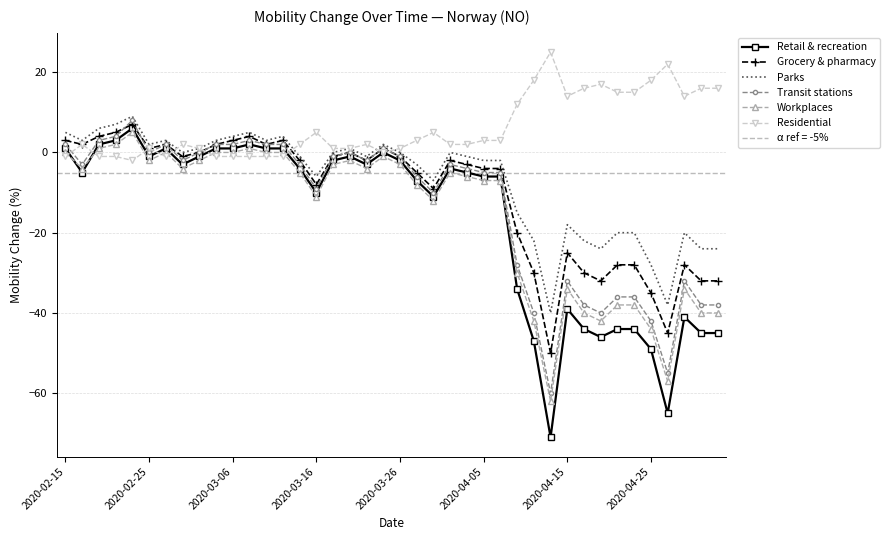

Which series has the largest total across all categories?

Residential